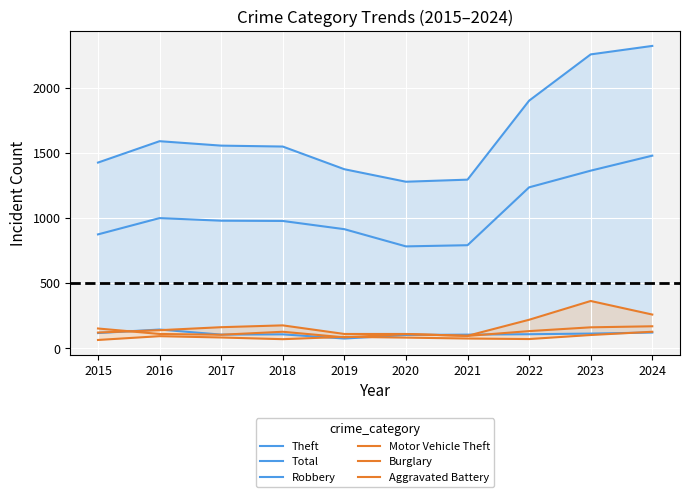

How many values in the Robbery series exceed 108?

4